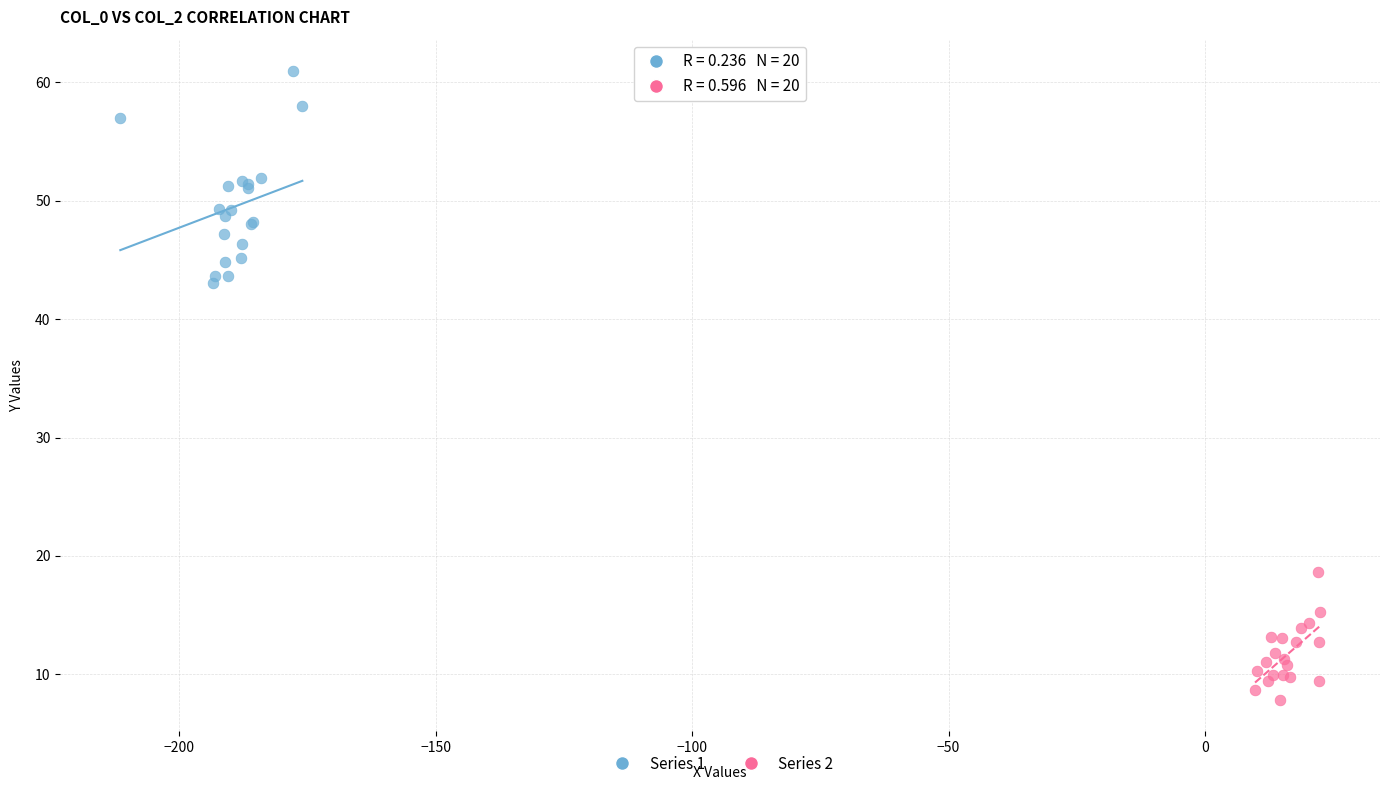

Which series reaches the maximum Y coordinate?

Series 1